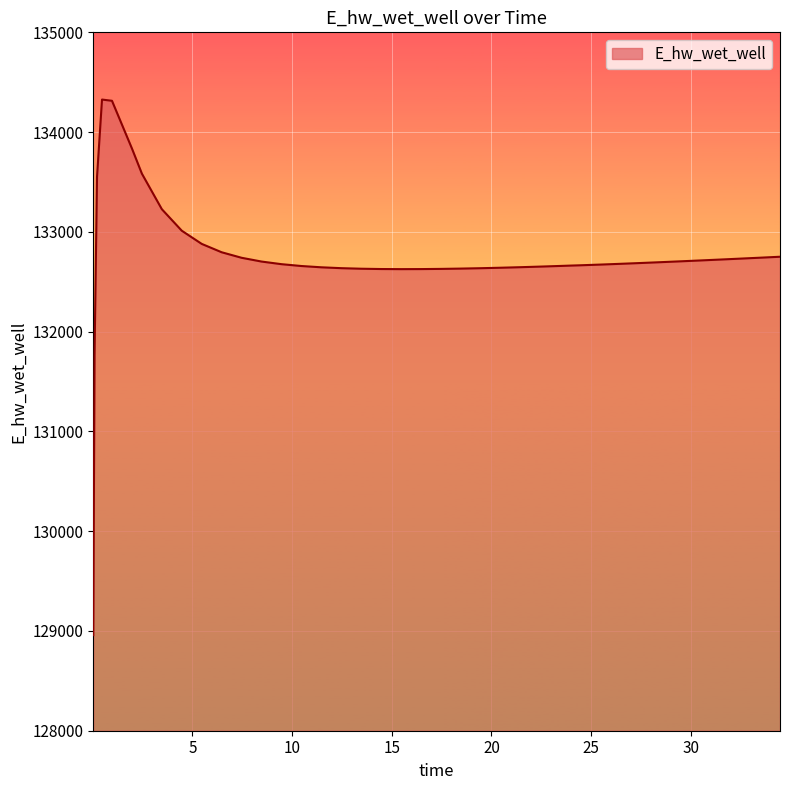

What is the difference between the second highest and minimum values?

5355.9